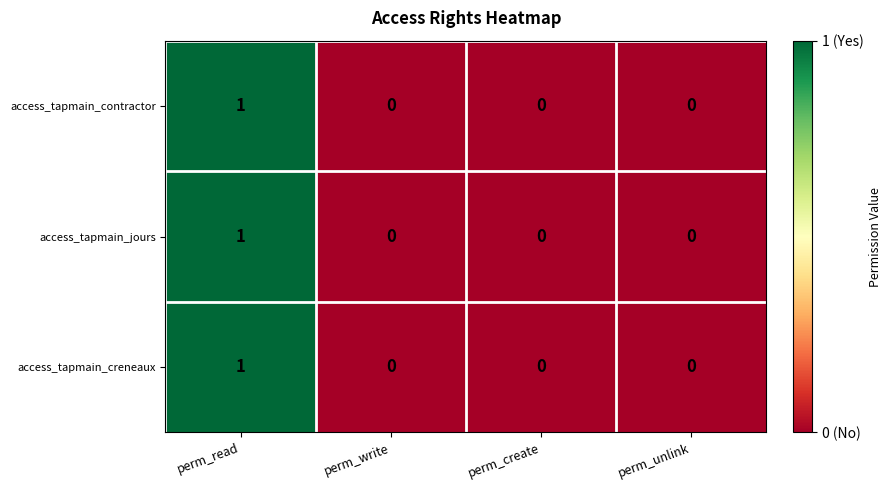

The value of access_tapmain_jours at perm_create is 1. True or false?

False